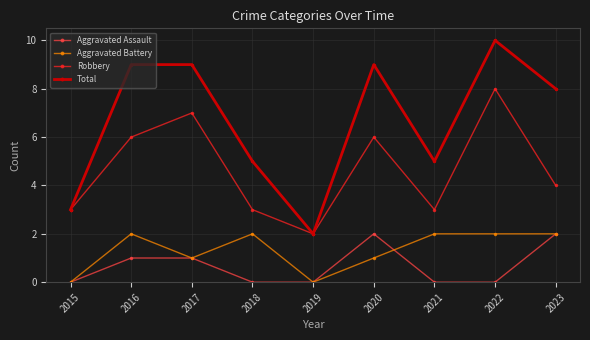

How many data points in Aggravated Battery are less than 2?

4